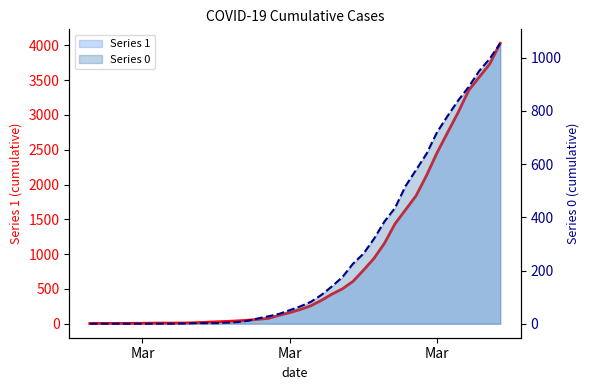

True or false: 1 (line) and 0 (line) cross at least once.

False